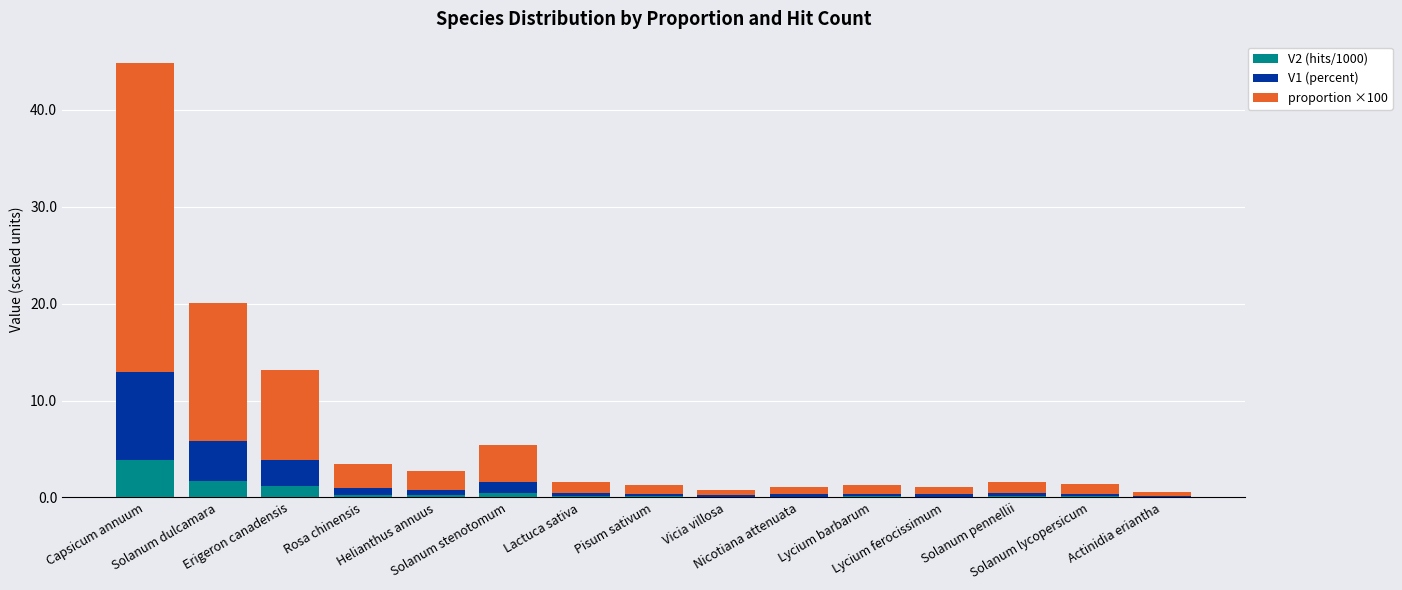

What is the maximum value for V2 (hits/1000)?

3.9